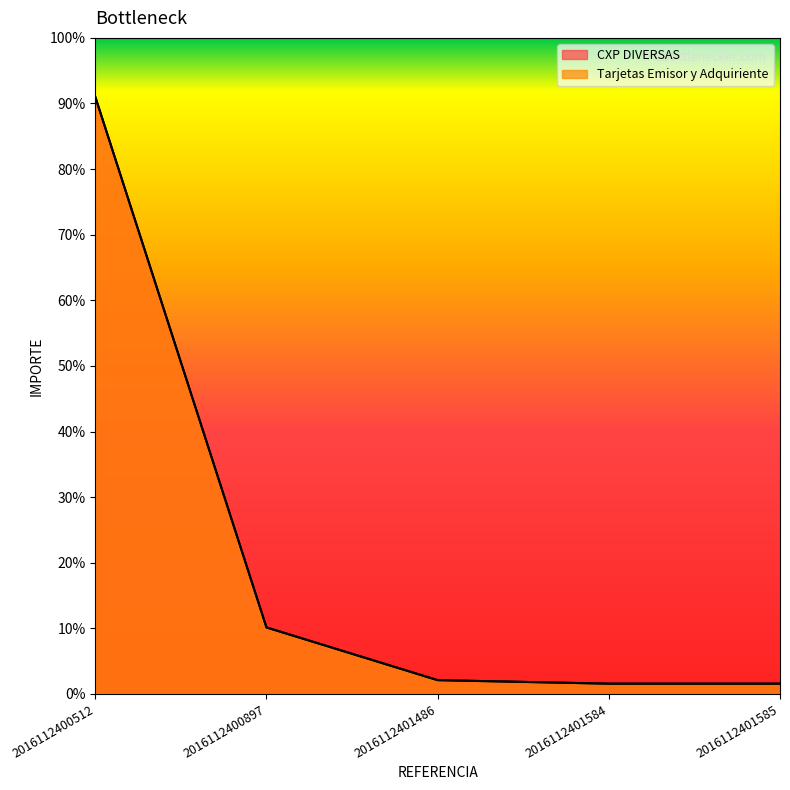

Which series has the widest spread of values?

CXP DIVERSAS